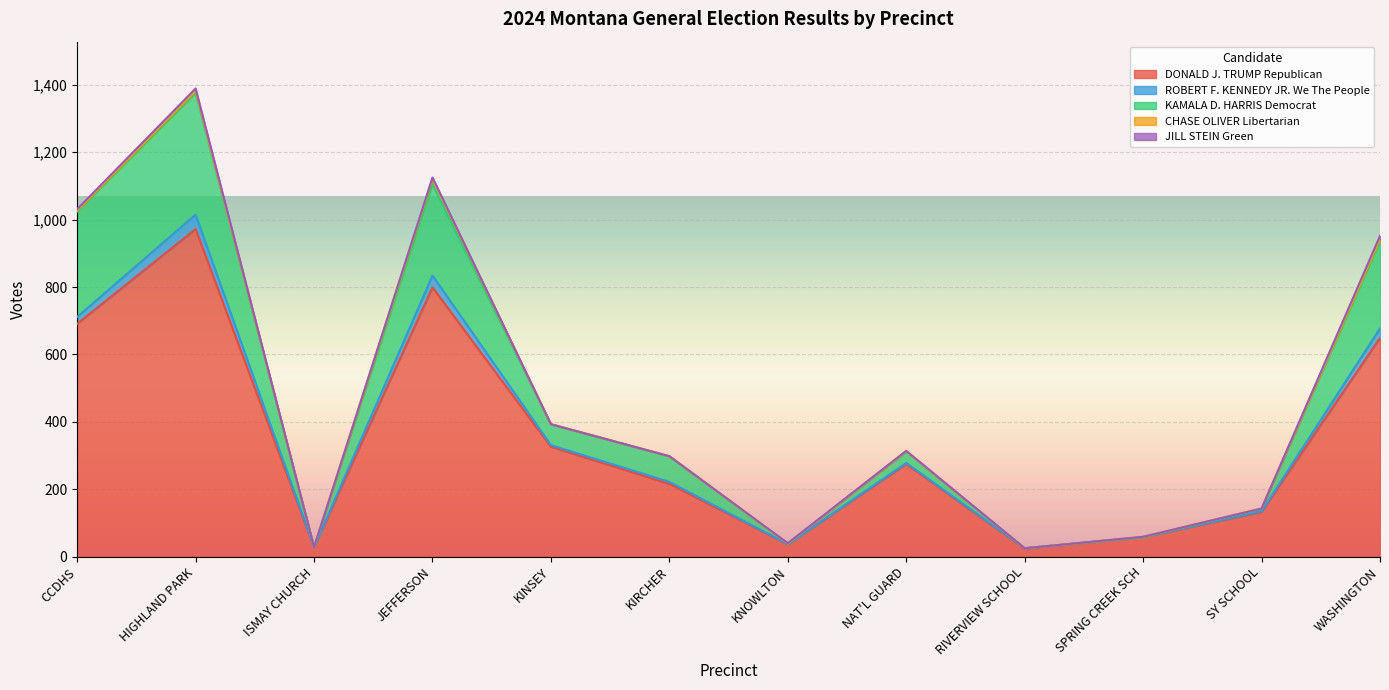

What are all the series names shown in the legend?

DONALD J. TRUMP Republican, ROBERT F. KENNEDY JR. We The People, KAMALA D. HARRIS Democrat, CHASE OLIVER Libertarian, JILL STEIN Green